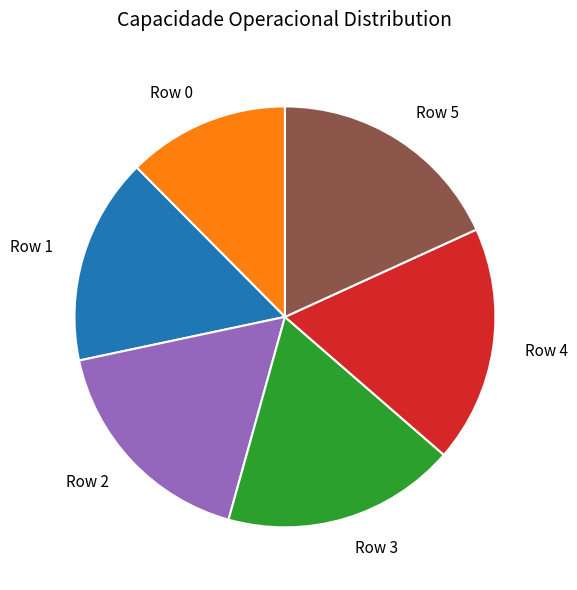

Combined, do Row 3 and Row 5 account for over 50%?

No